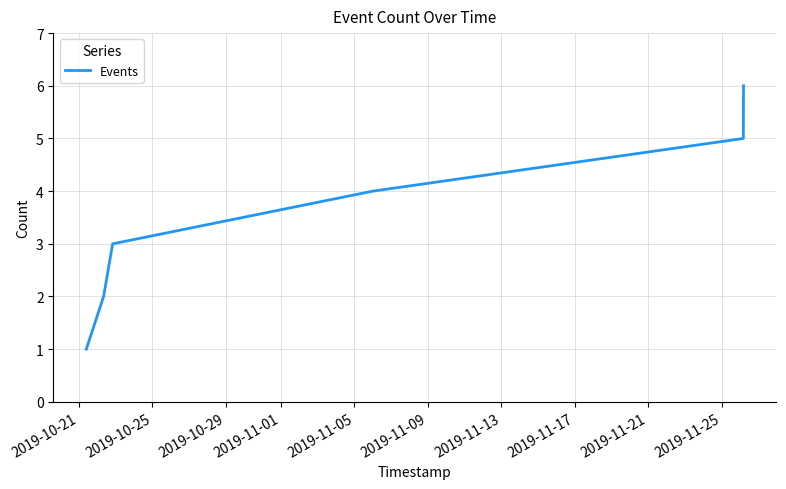

Does the chart display data point markers on the line(s)?

No